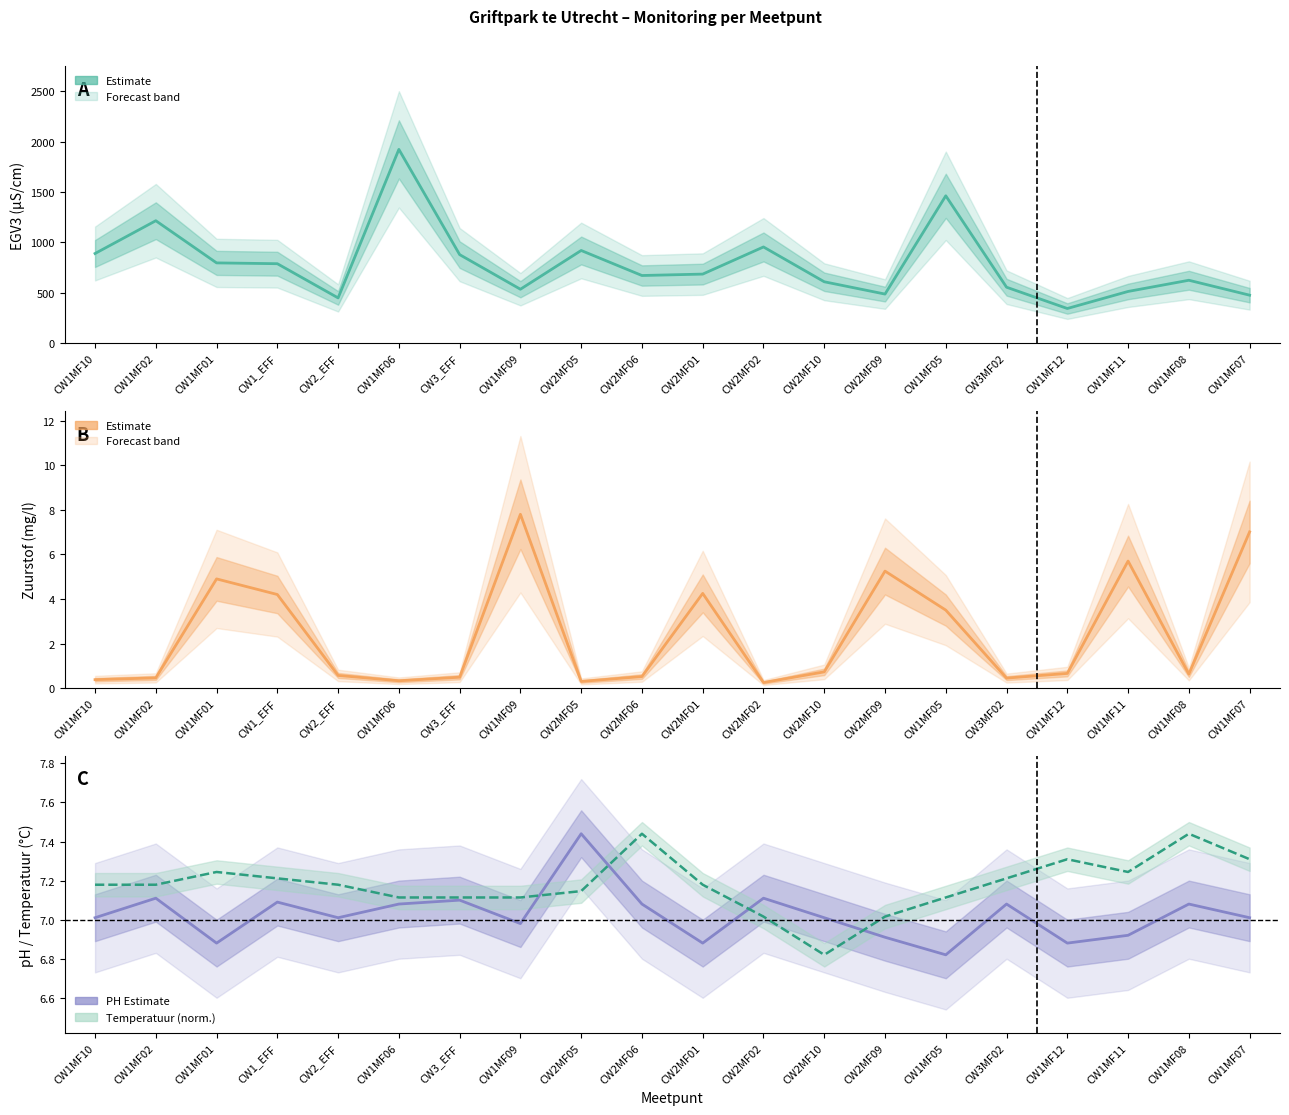

Is the value of PH at CW1MF06 greater than the value of Temperatuur (norm.) at CW1MF12?

No